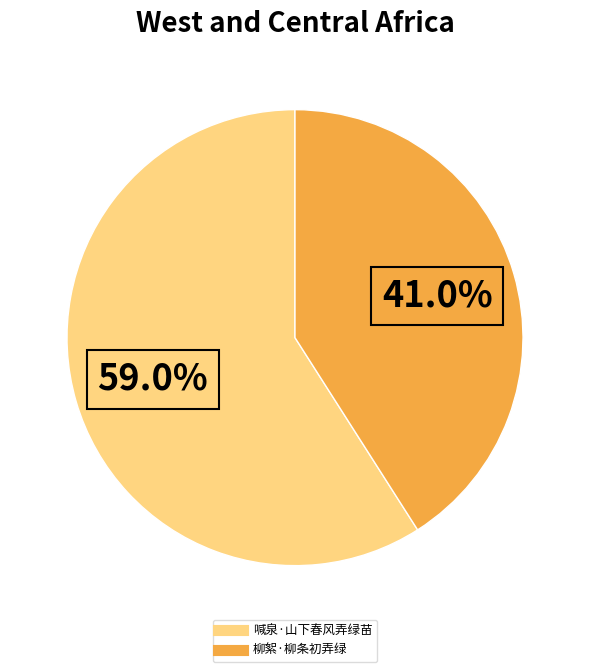

Which slice is the largest?

喊泉·山下春风弄绿苗